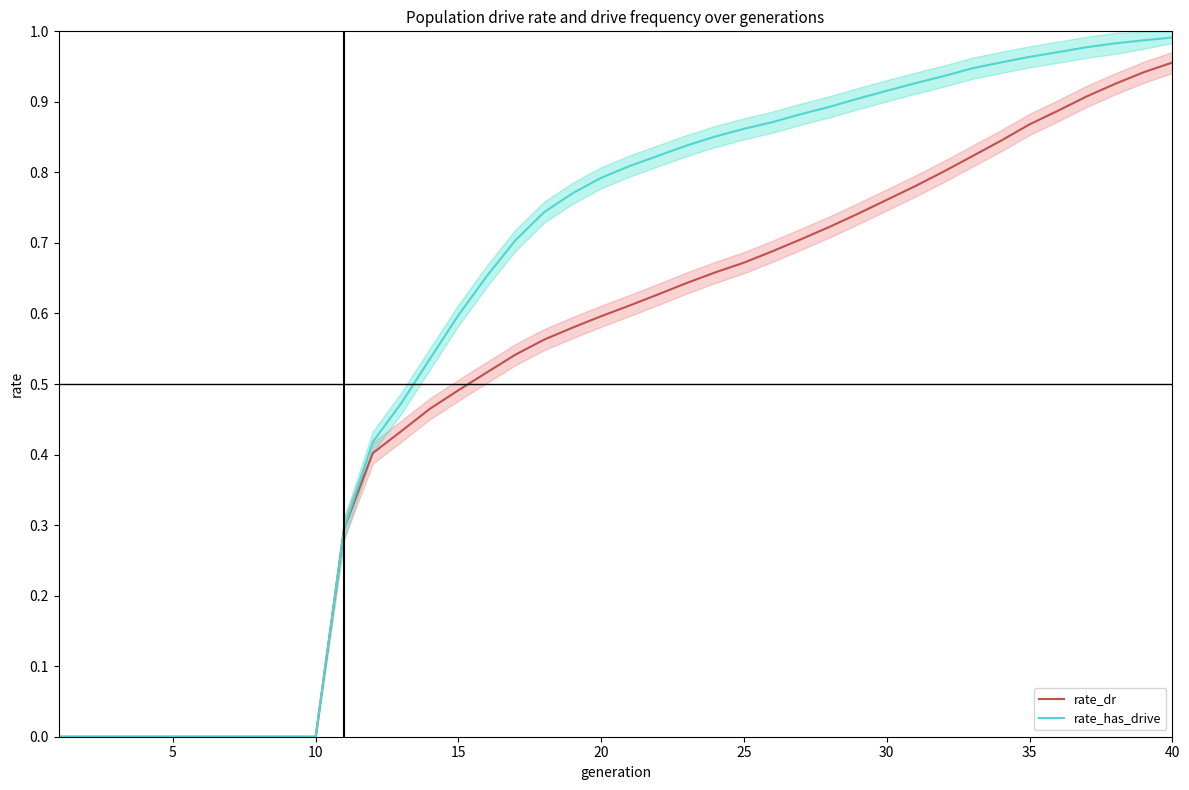

At which label does rate_dr reach its peak?

40